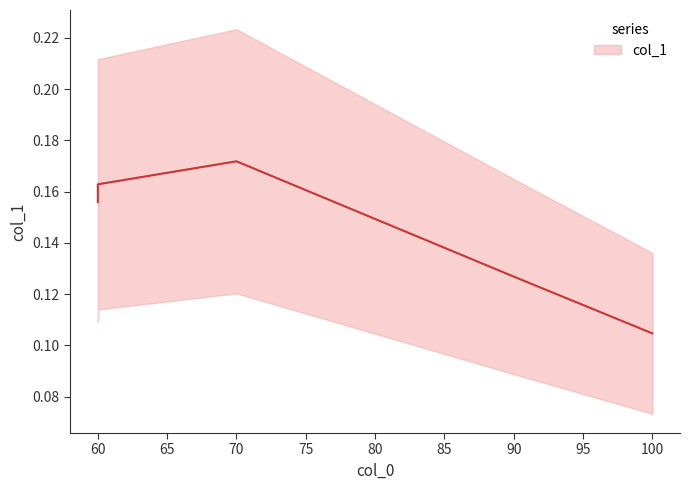

What is the difference between the maximum and minimum values?

0.1